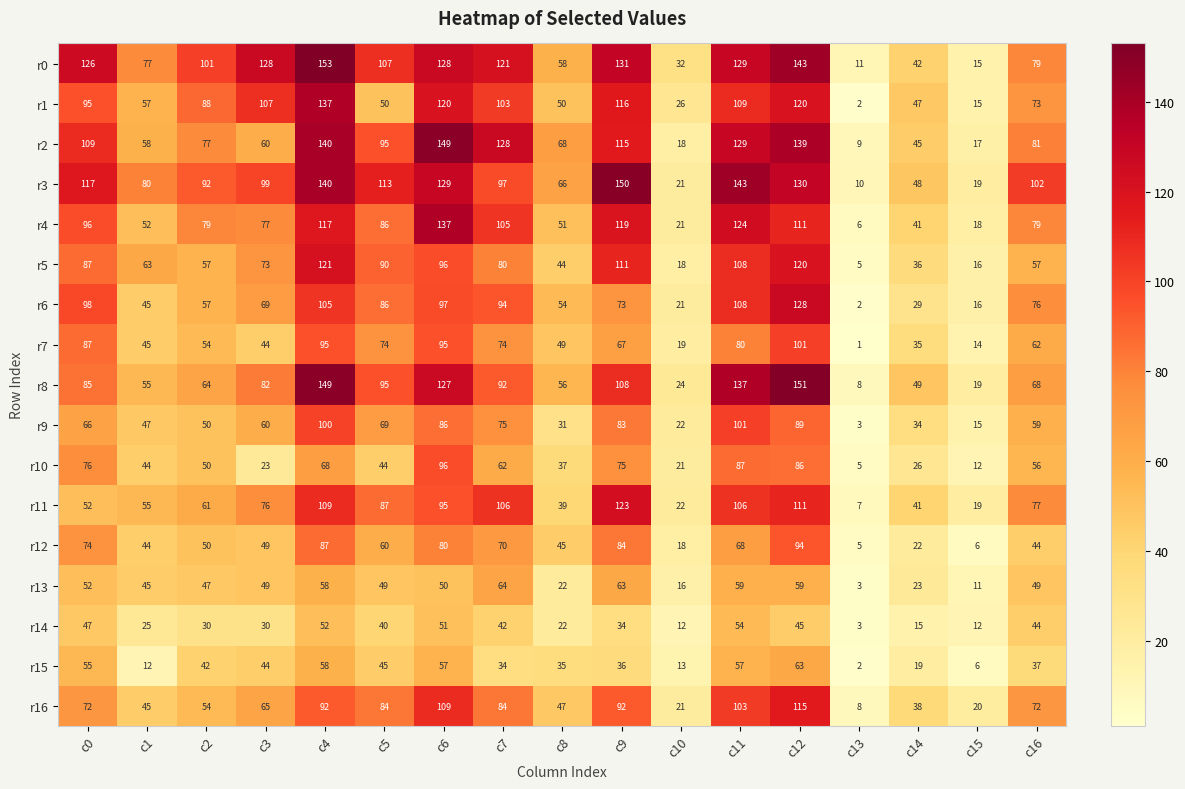

What is the sum of the r2 values at c11 and c10?

147